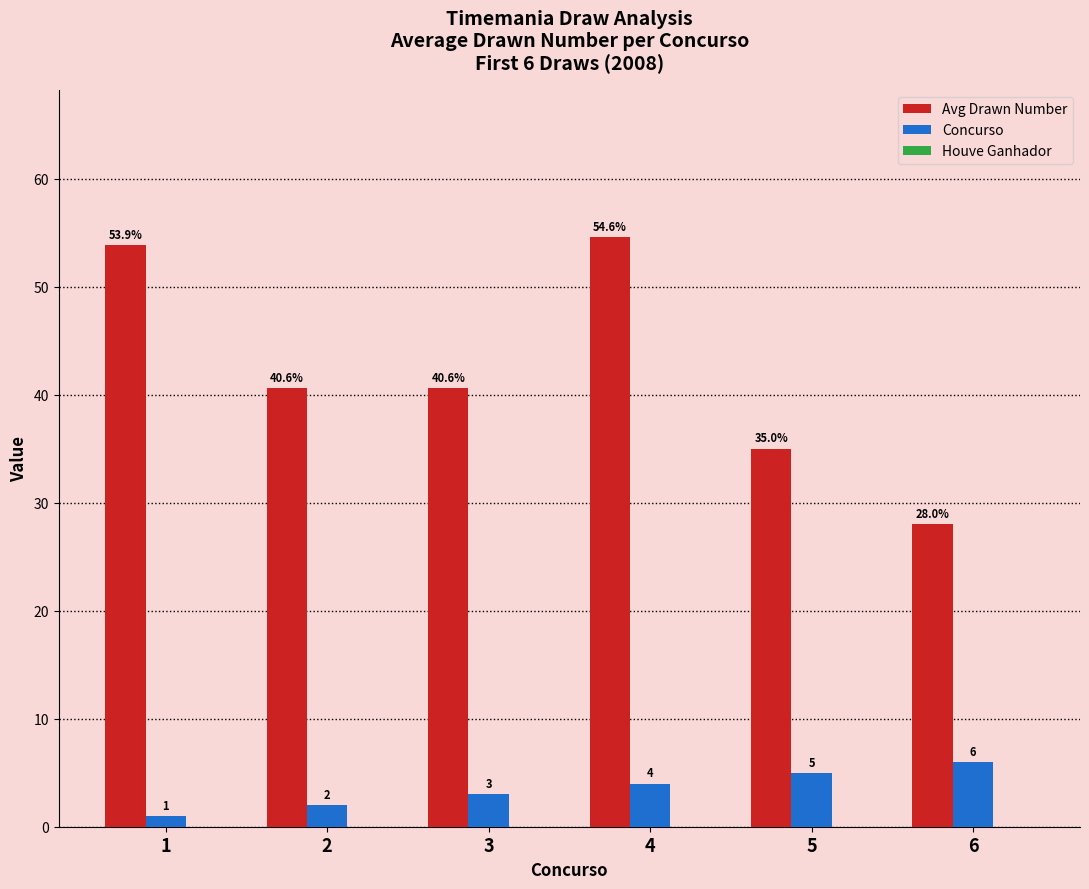

What is the spread (max minus min) of values at 4?

50.6